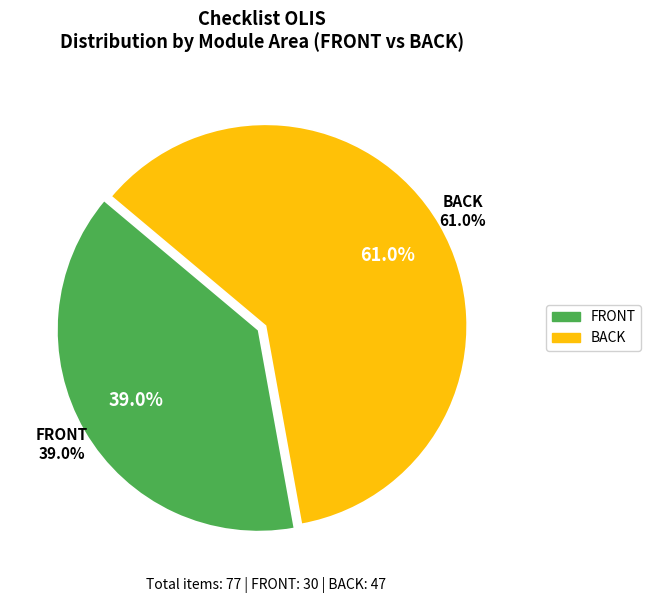

Count the number of slices in the pie.

2